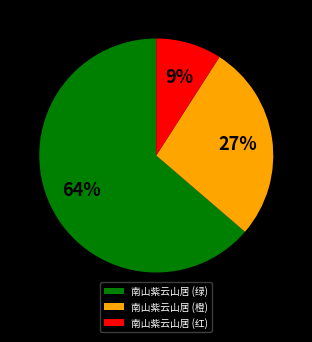

Which slice is the smallest?

南山紫云山居 (红)